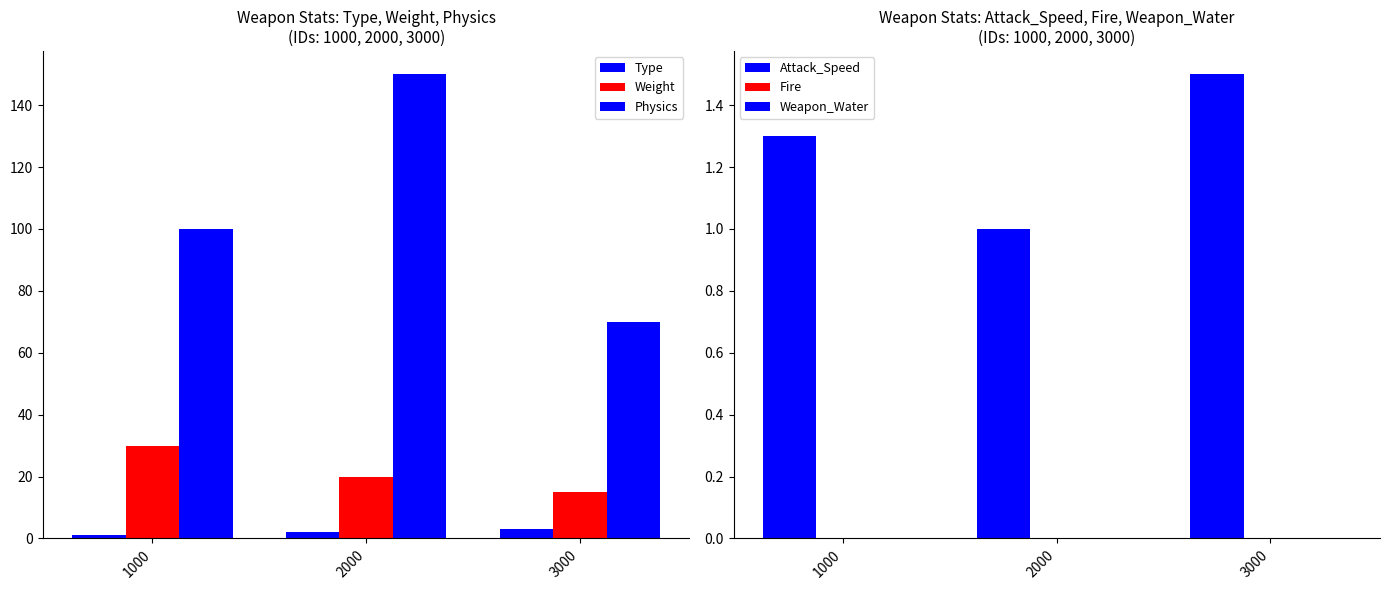

How many data points does each series have?

3